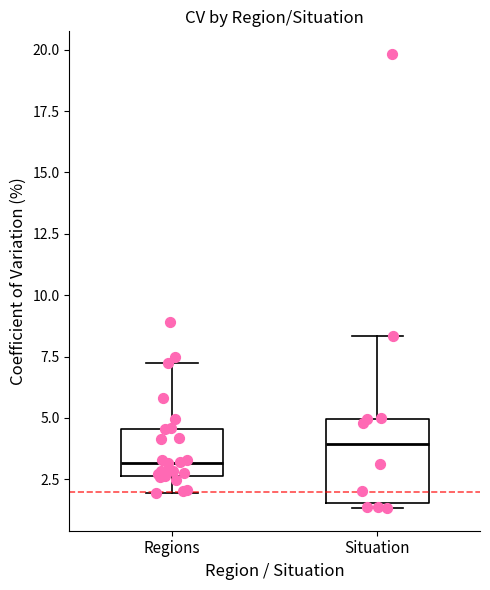

Which box's median line is the lowest?

Regions